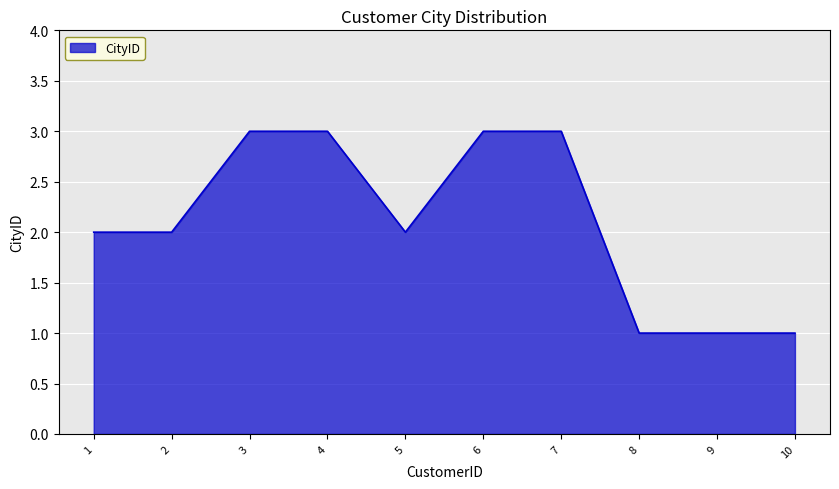

What is the approximate value at 1?

2